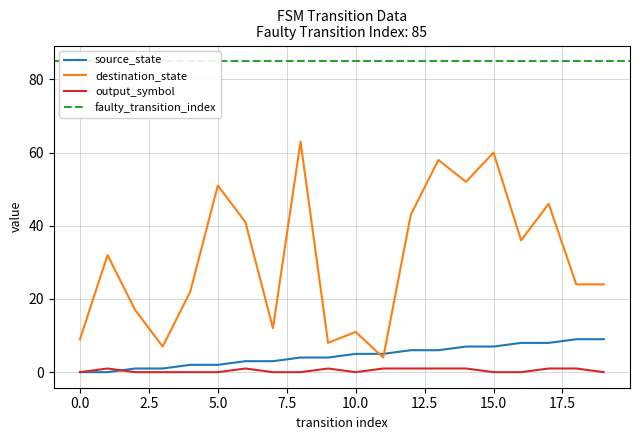

The value of source_state at 18 is 16. True or false?

False